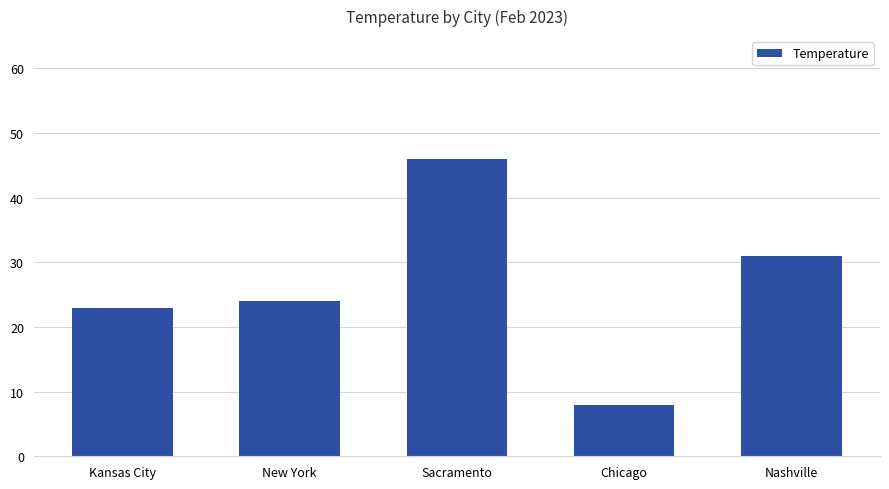

What is the difference between the maximum and minimum values?

38